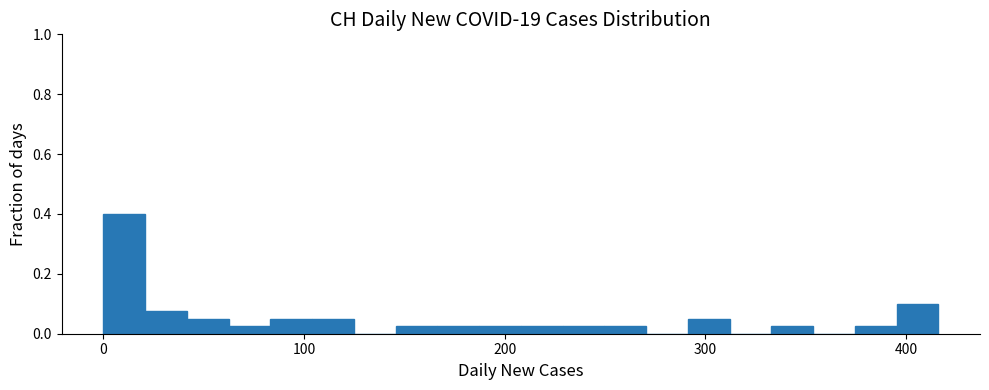

Around what value on the x-axis is the tallest bar? Give the approximate position of its centre, as read against the axis.

10